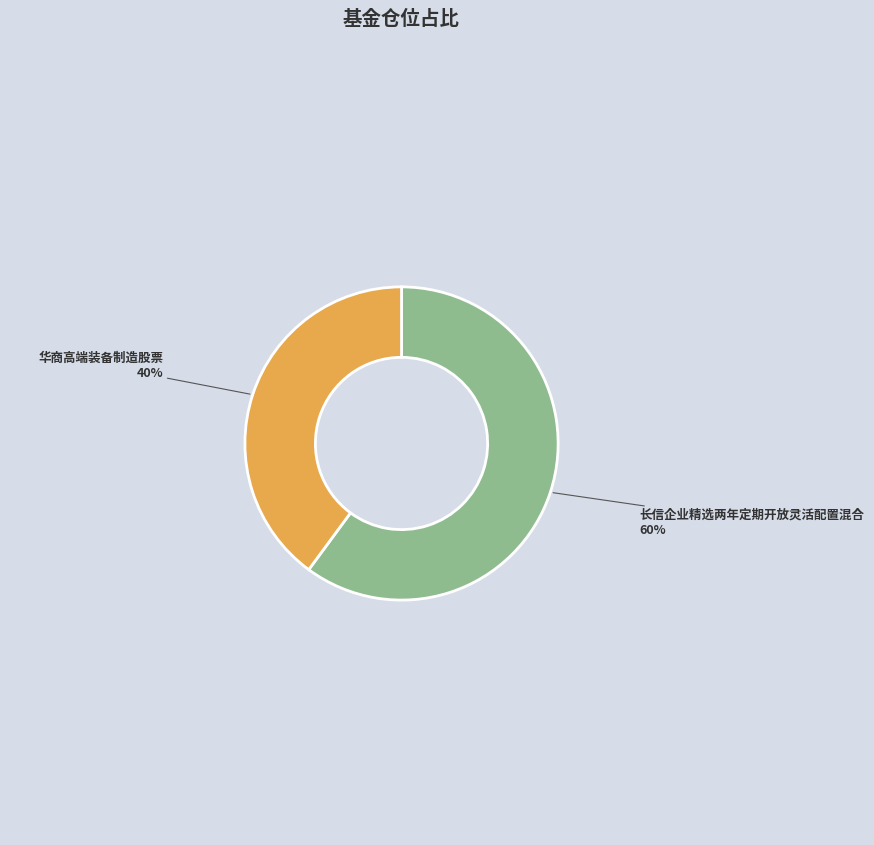

Is there any slice that represents more than half of the pie?

Yes